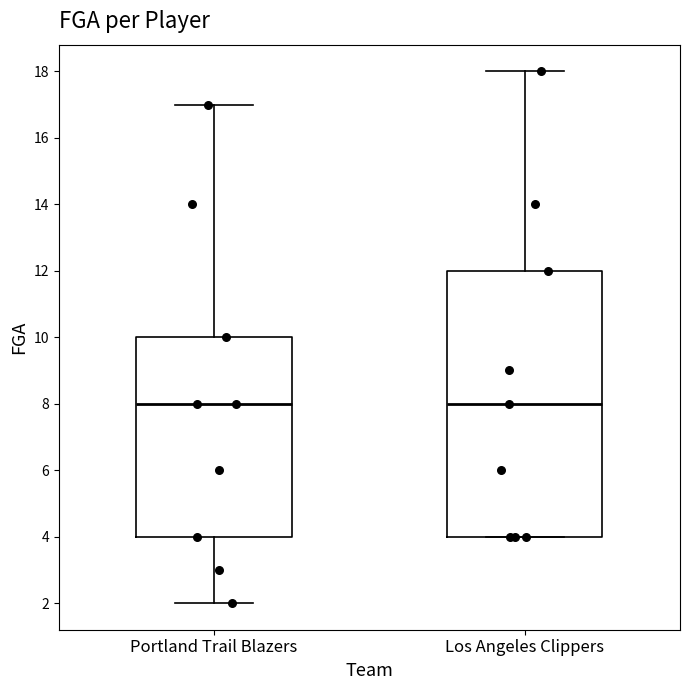

Where does the lower whisker of the box for Portland Trail Blazers end on the y-axis? The values are not printed on the chart, so give them approximately, as read against the axis.

2